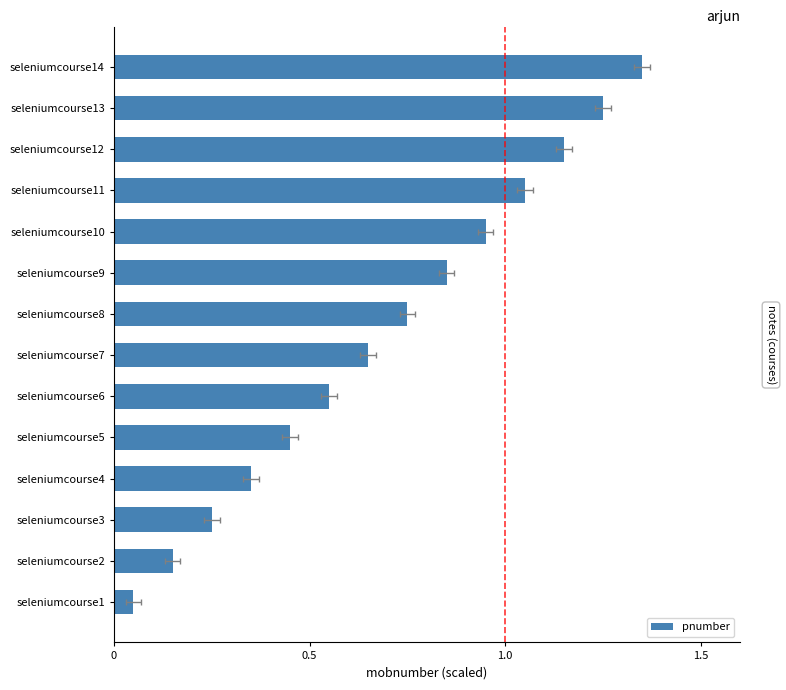

Approximately how many times larger is the value at seleniumcourse13 compared to seleniumcourse12?

1.1